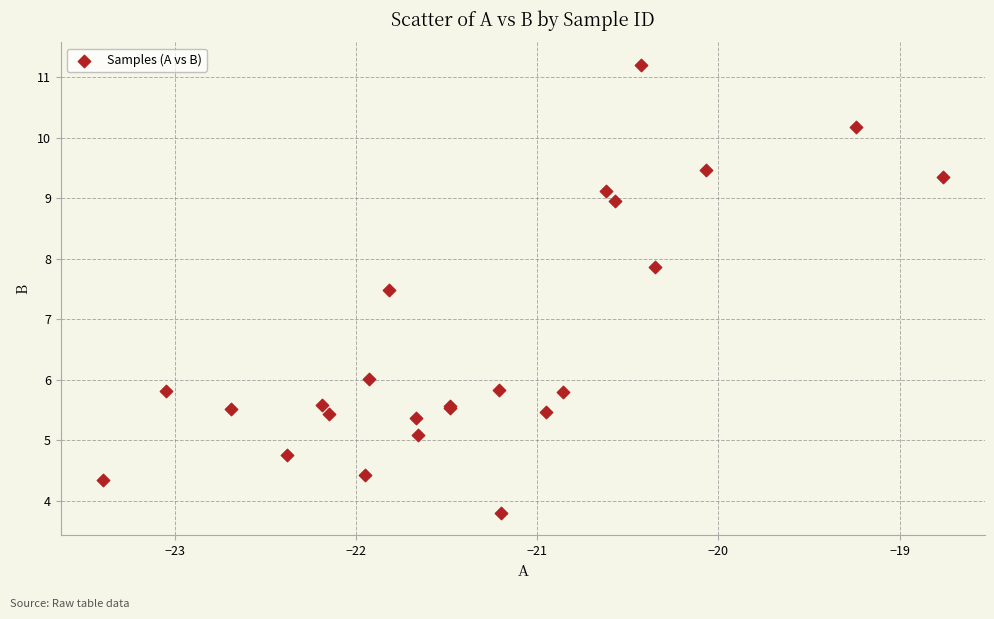

What Y value in the scatter plot is closest to 7?

7.5